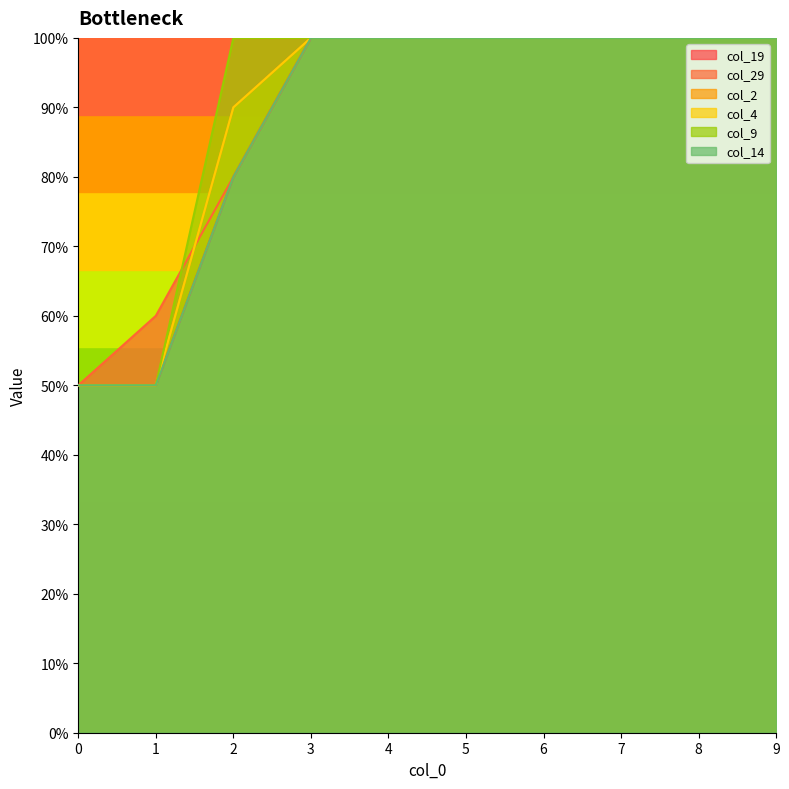

Count the col_2 values in the range 0 to 1.

10